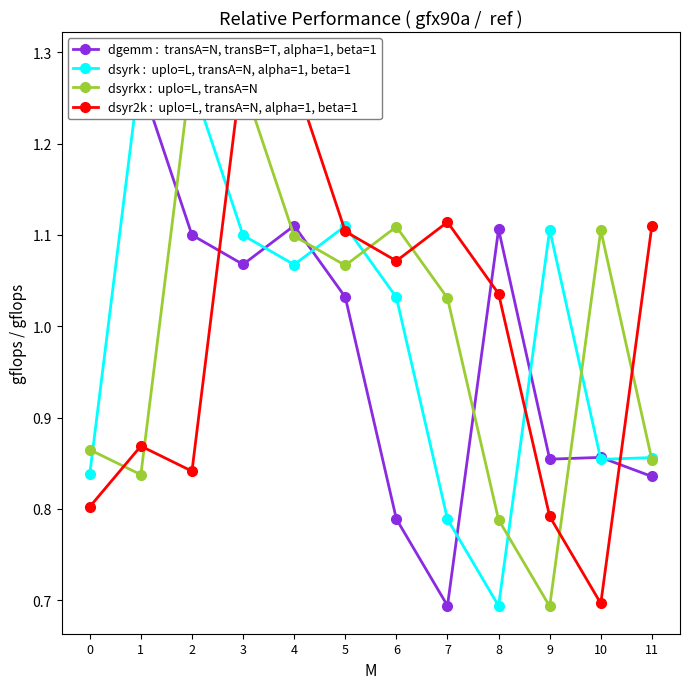

Read the dsyrkx :  uplo=L, transA=N value at 1.

0.8